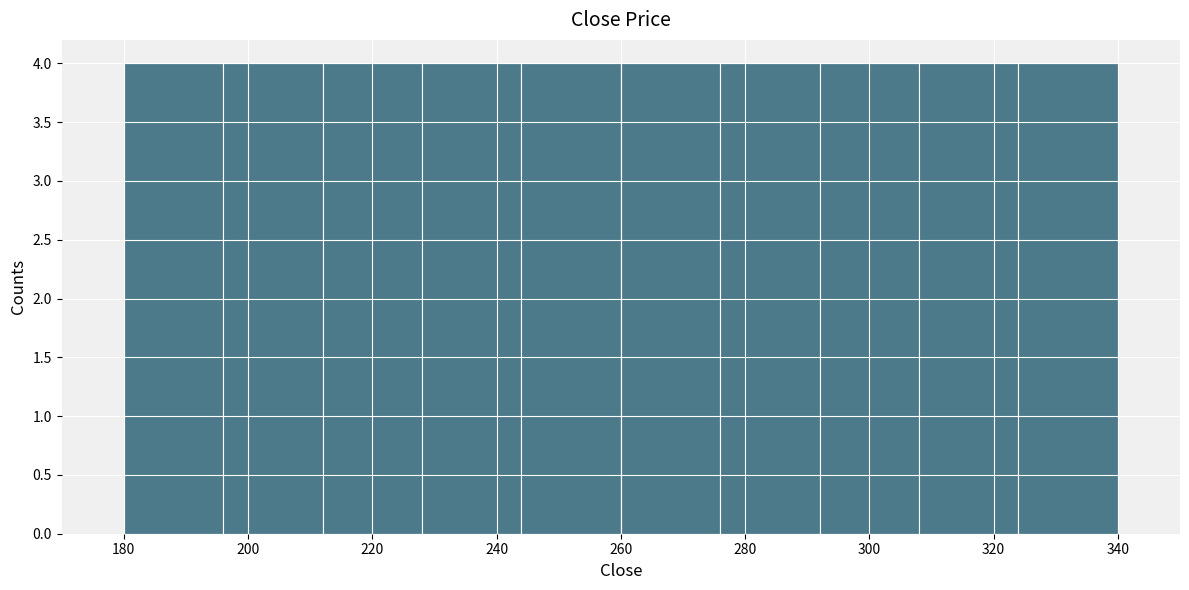

How tall is the bar that spans 196 to 212 on the x-axis? The values are not printed on the chart, so give them approximately, as read against the axis.

4